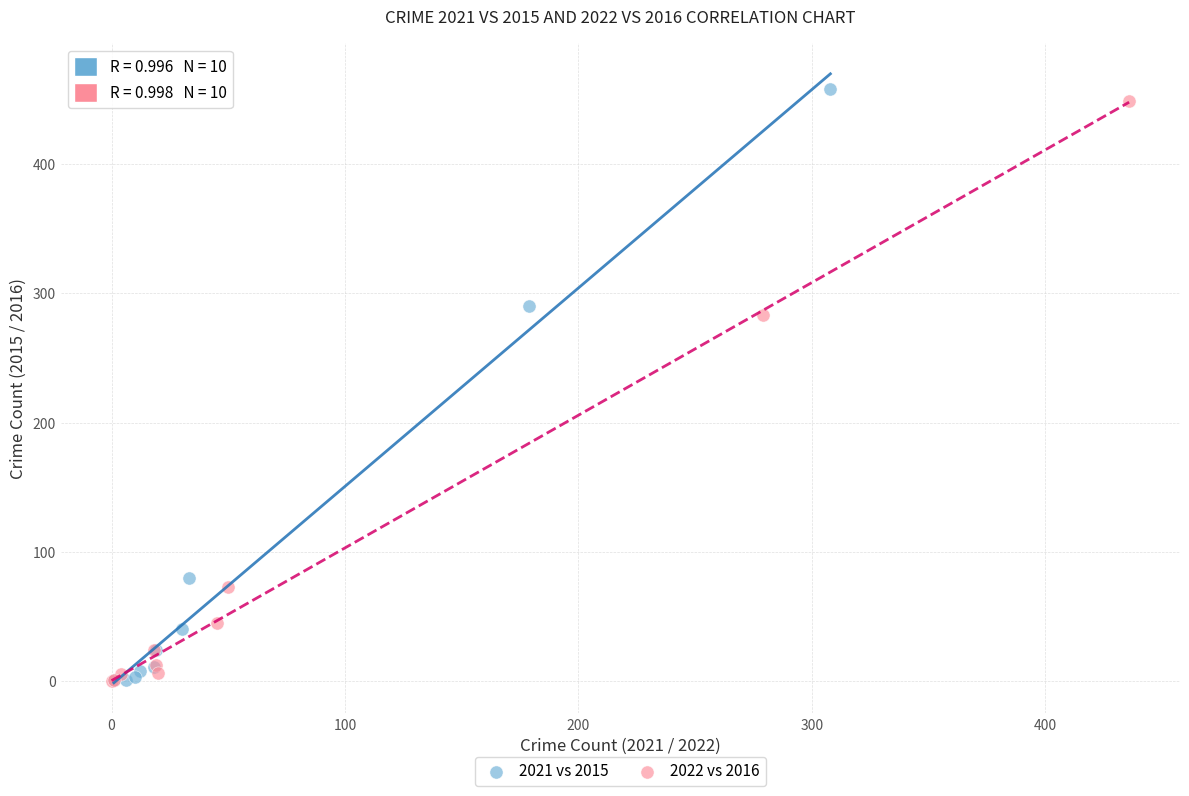

Which series has the largest Y range (max minus min)?

2021 vs 2015